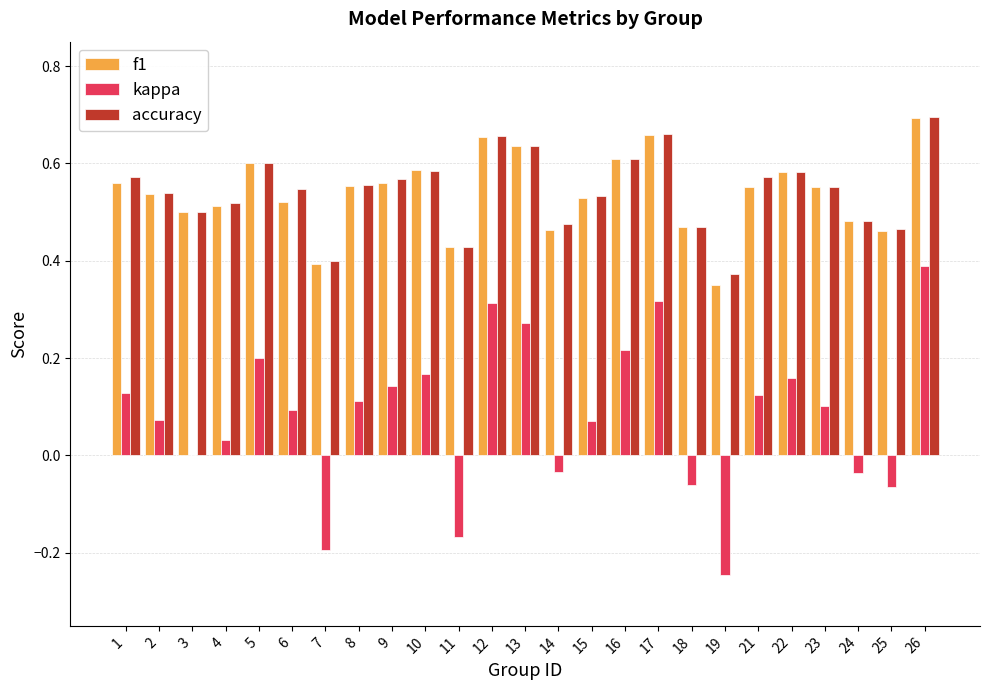

The kappa series shows 0.1 at 8. True or false?

True